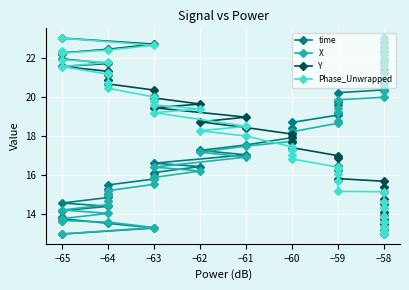

The X series shows 14.5 at −64. True or false?

True